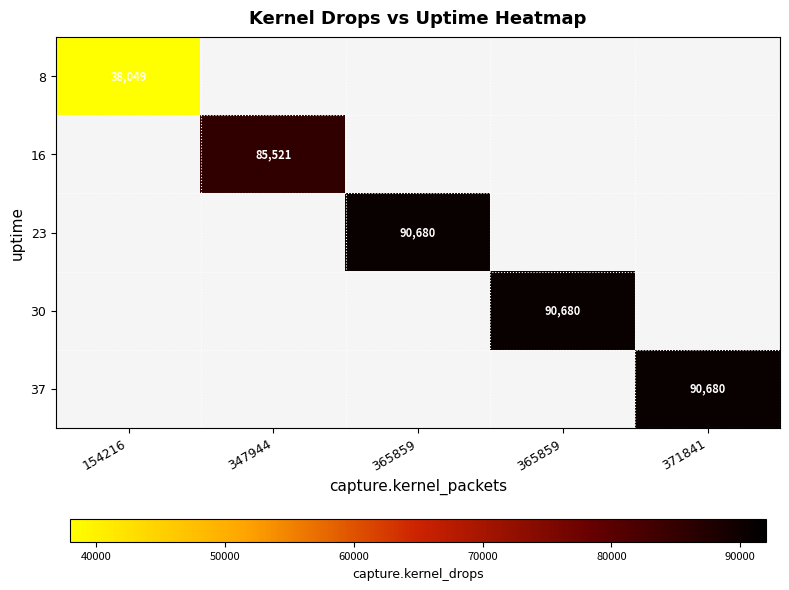

Is the value of 37 at 154216 greater than the value of 23 at 154216?

No